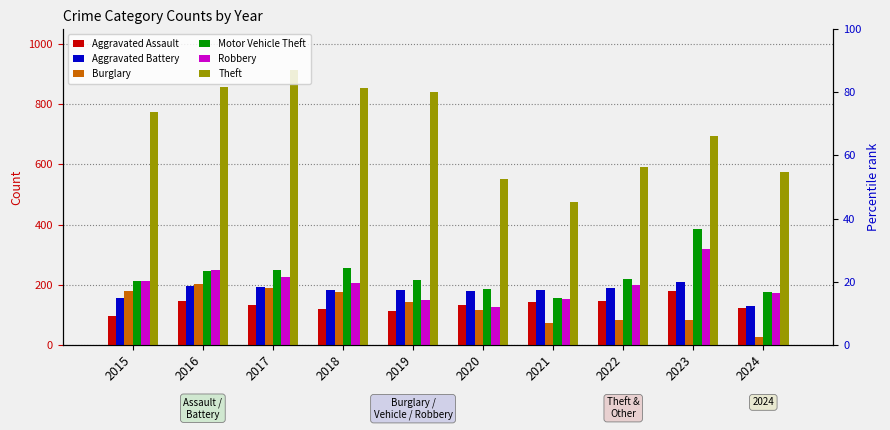

Reading right to left, list all the values displayed in this chart.

Aggravated Assault: 2024=123	2023=177	2022=146	2021=142	2020=131	2019=113	2018=119	2017=131	2016=146	2015=95
Aggravated Battery: 2024=128	2023=209	2022=190	2021=182	2020=180	2019=182	2018=183	2017=191	2016=196	2015=154
Burglary: 2024=24	2023=81	2022=82	2021=71	2020=115	2019=143	2018=176	2017=189	2016=201	2015=178
Motor Vehicle Theft: 2024=176	2023=385	2022=219	2021=156	2020=184	2019=216	2018=256	2017=247	2016=245	2015=211
Robbery: 2024=171	2023=317	2022=198	2021=153	2020=124	2019=150	2018=204	2017=224	2016=247	2015=212
Theft: 2024=575	2023=695	2022=592	2021=474	2020=550	2019=841	2018=856	2017=916	2016=858	2015=774